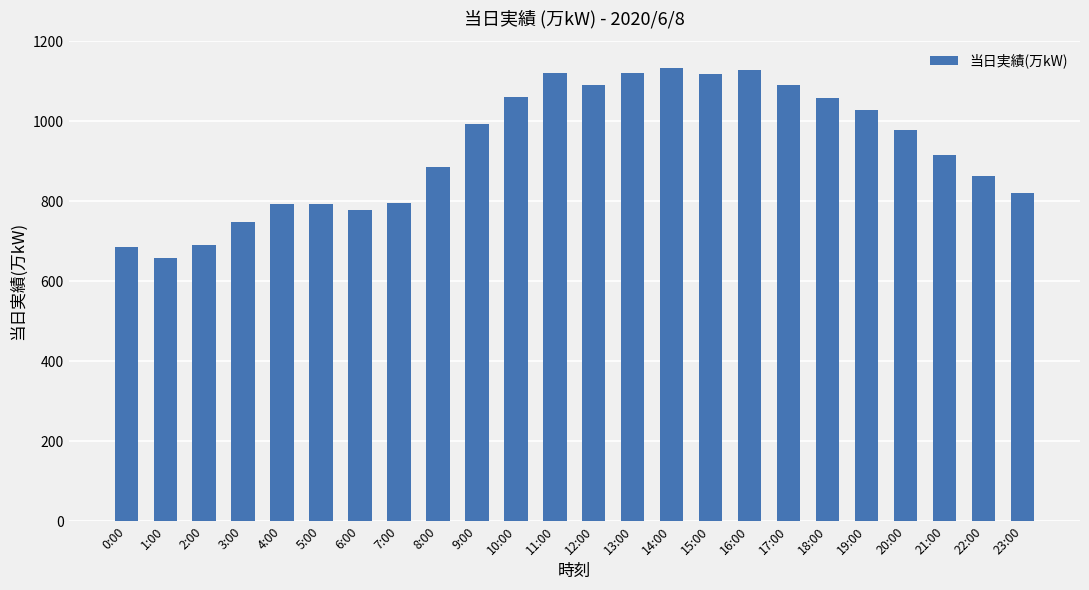

What is the label of the 21st bar from the left?

20:00